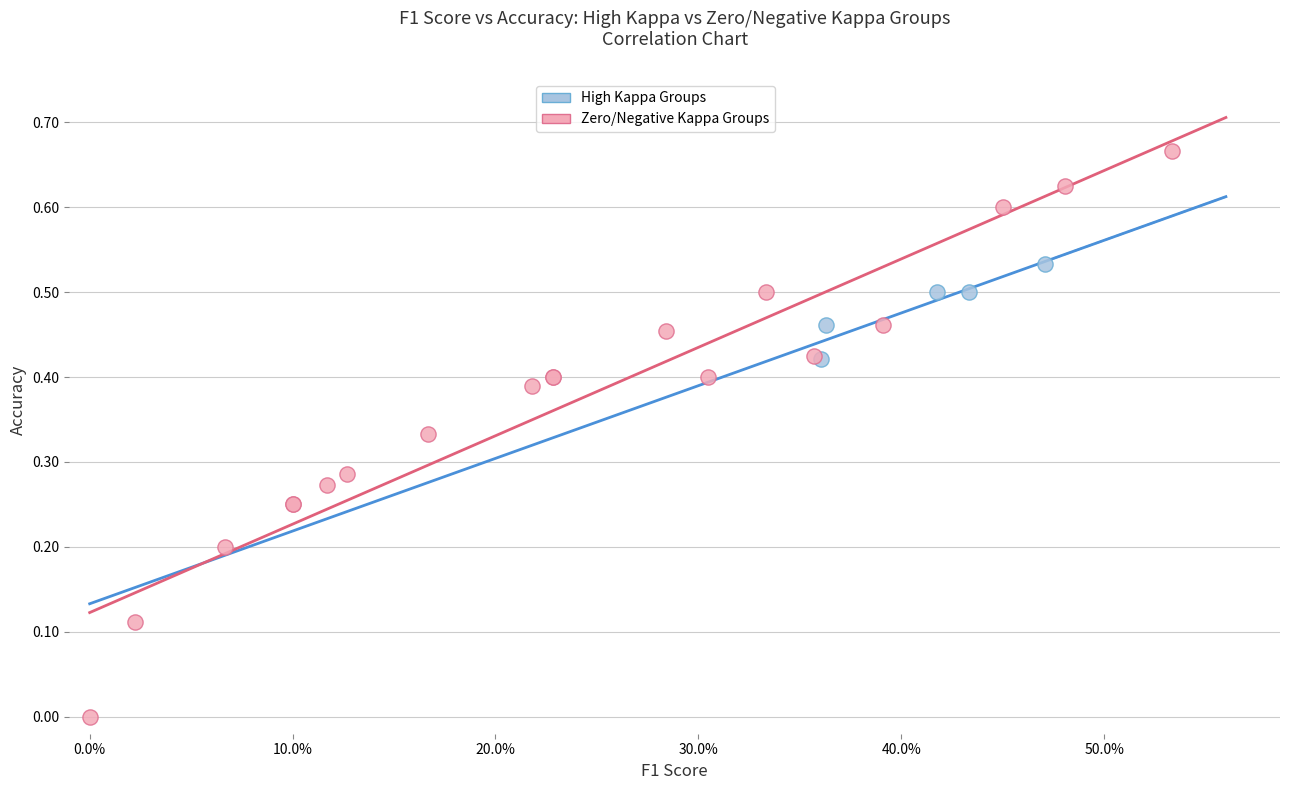

Which series has the largest Y range (max minus min)?

Zero/Negative Kappa Groups